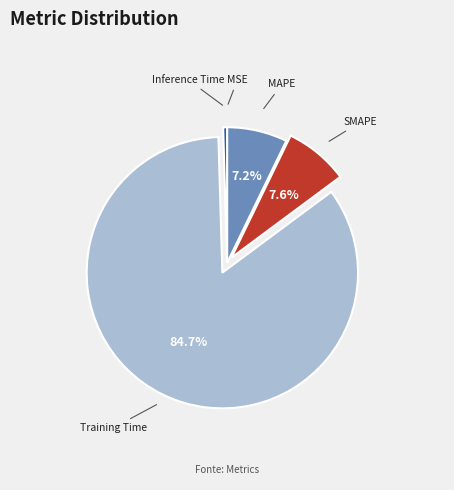

The MAPE slice represents 20% of the pie. True or false?

False